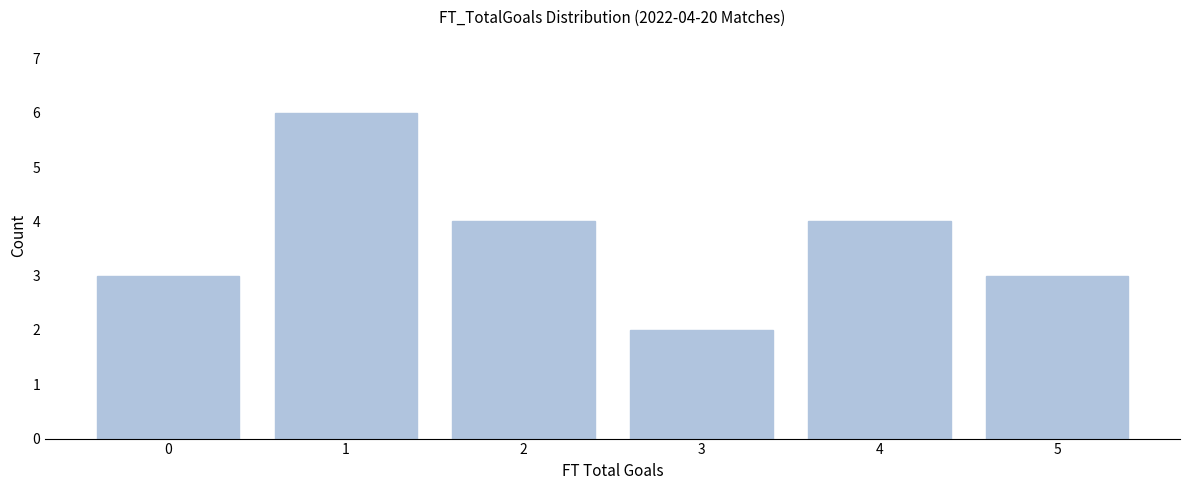

Which range on the x-axis has the tallest bar?

0.5 to 1.5